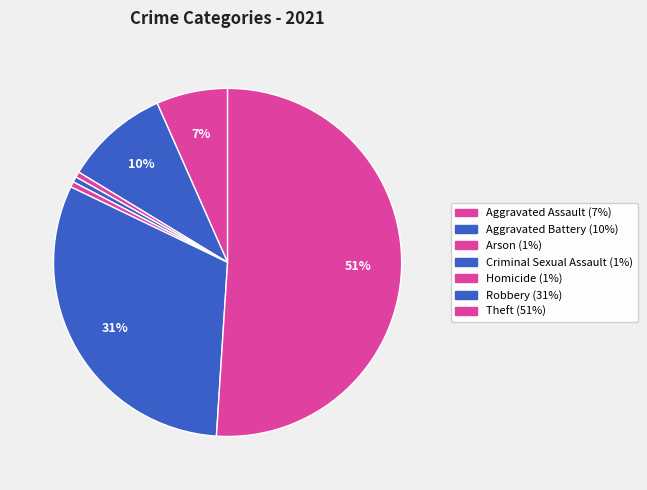

Combined, do Arson and Criminal Sexual Assault account for over 50%?

No